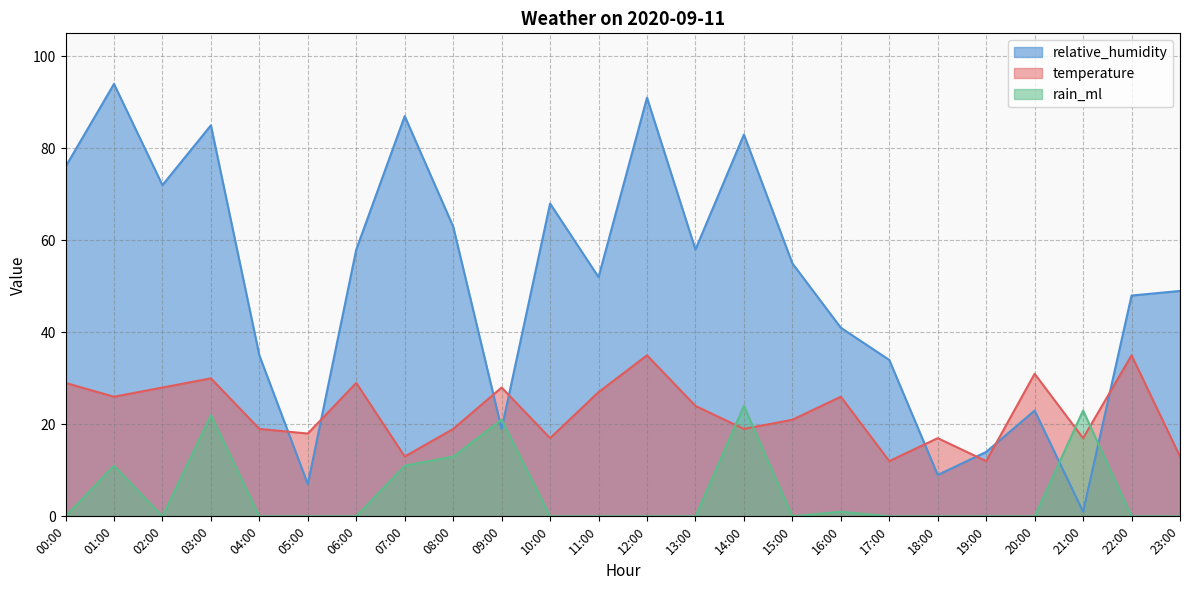

What is the maximum value shown in the chart?

94